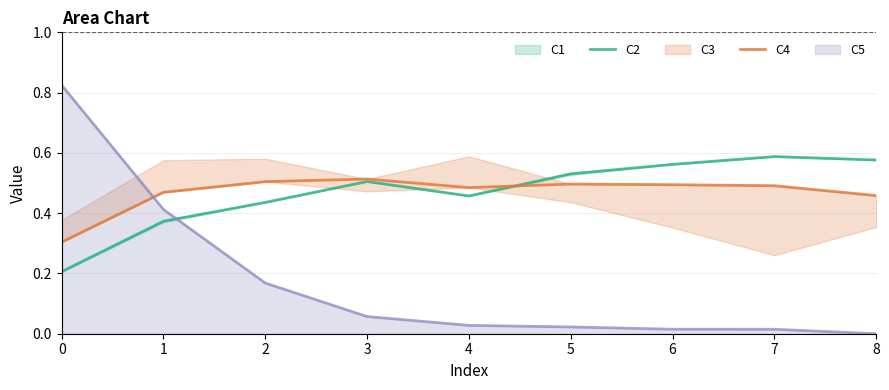

Where do C2 and C5 first cross each other?

1 and 2